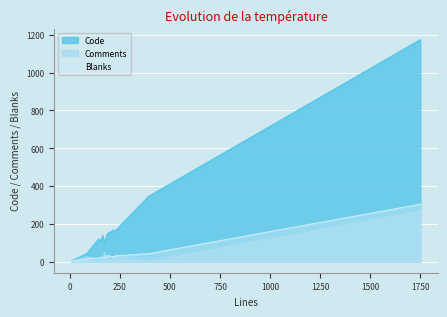

Rank the series by their maximum value, from highest to lowest.

Code, Blanks, Comments